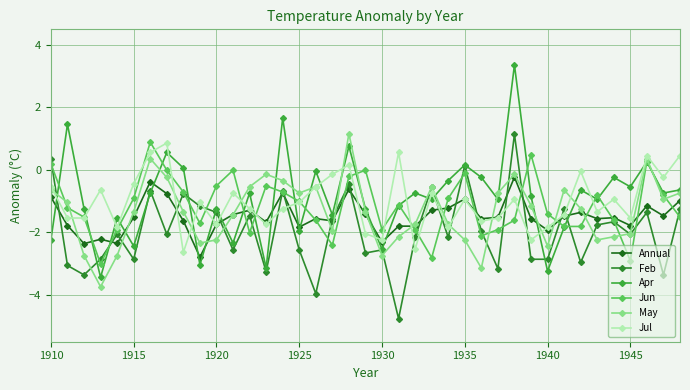

True or false: May has more than 1 points higher than both neighbors.

True